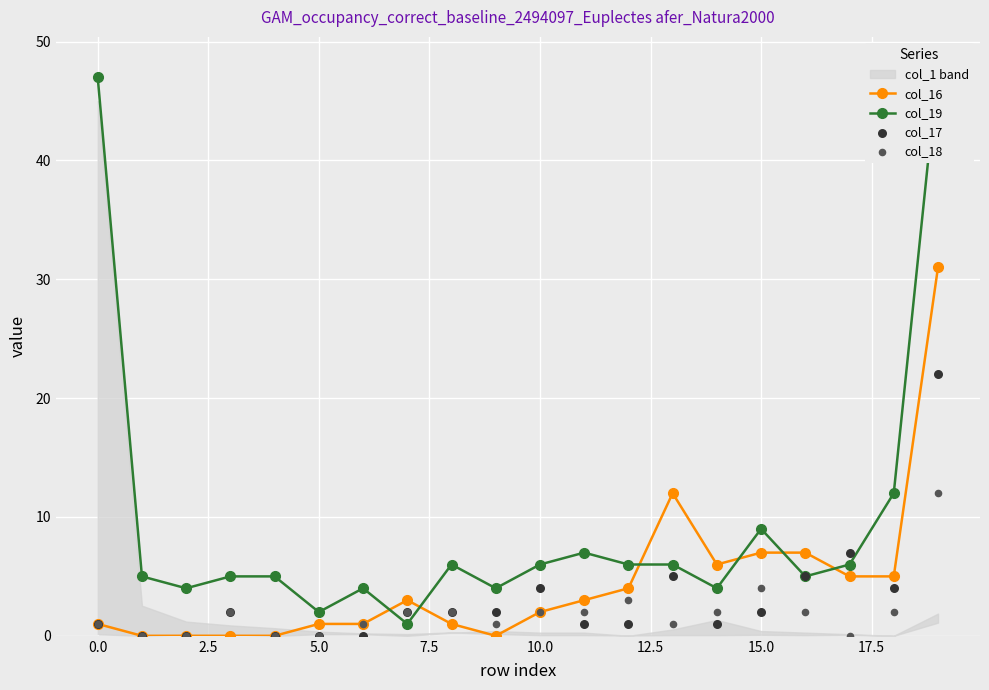

Which series contains the highest Y value?

col_19